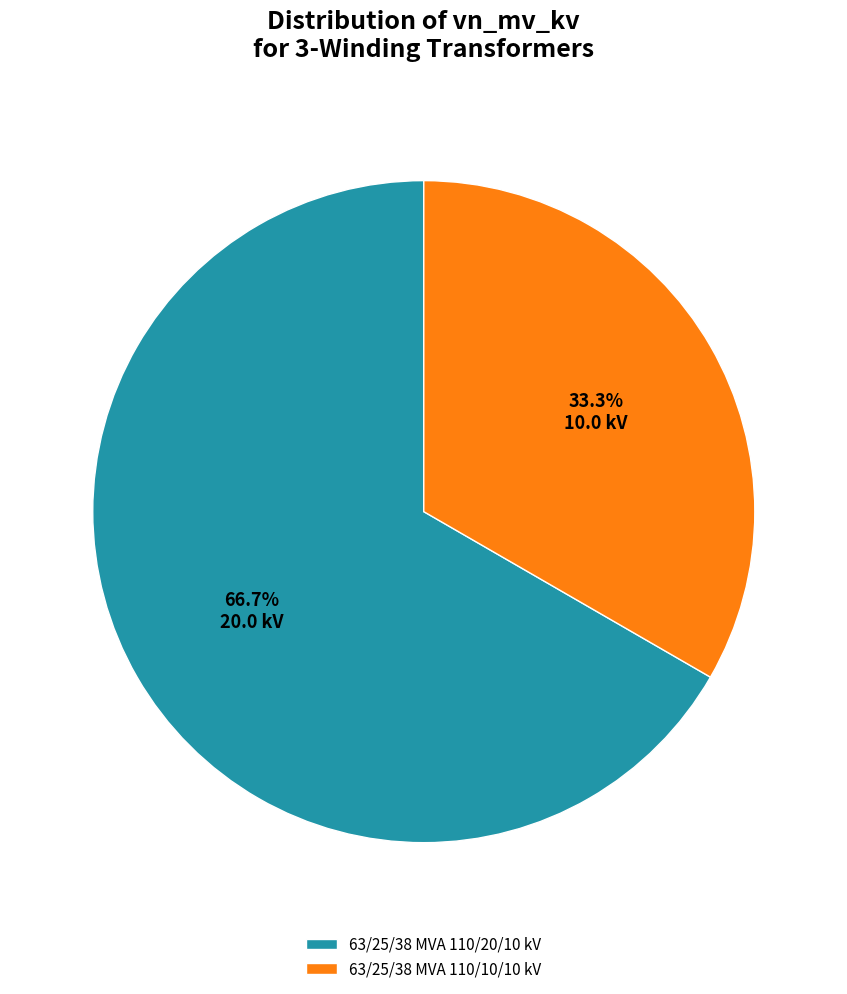

Is it true that 63/25/38 MVA 110/10/10 kV is 42% of the pie?

False